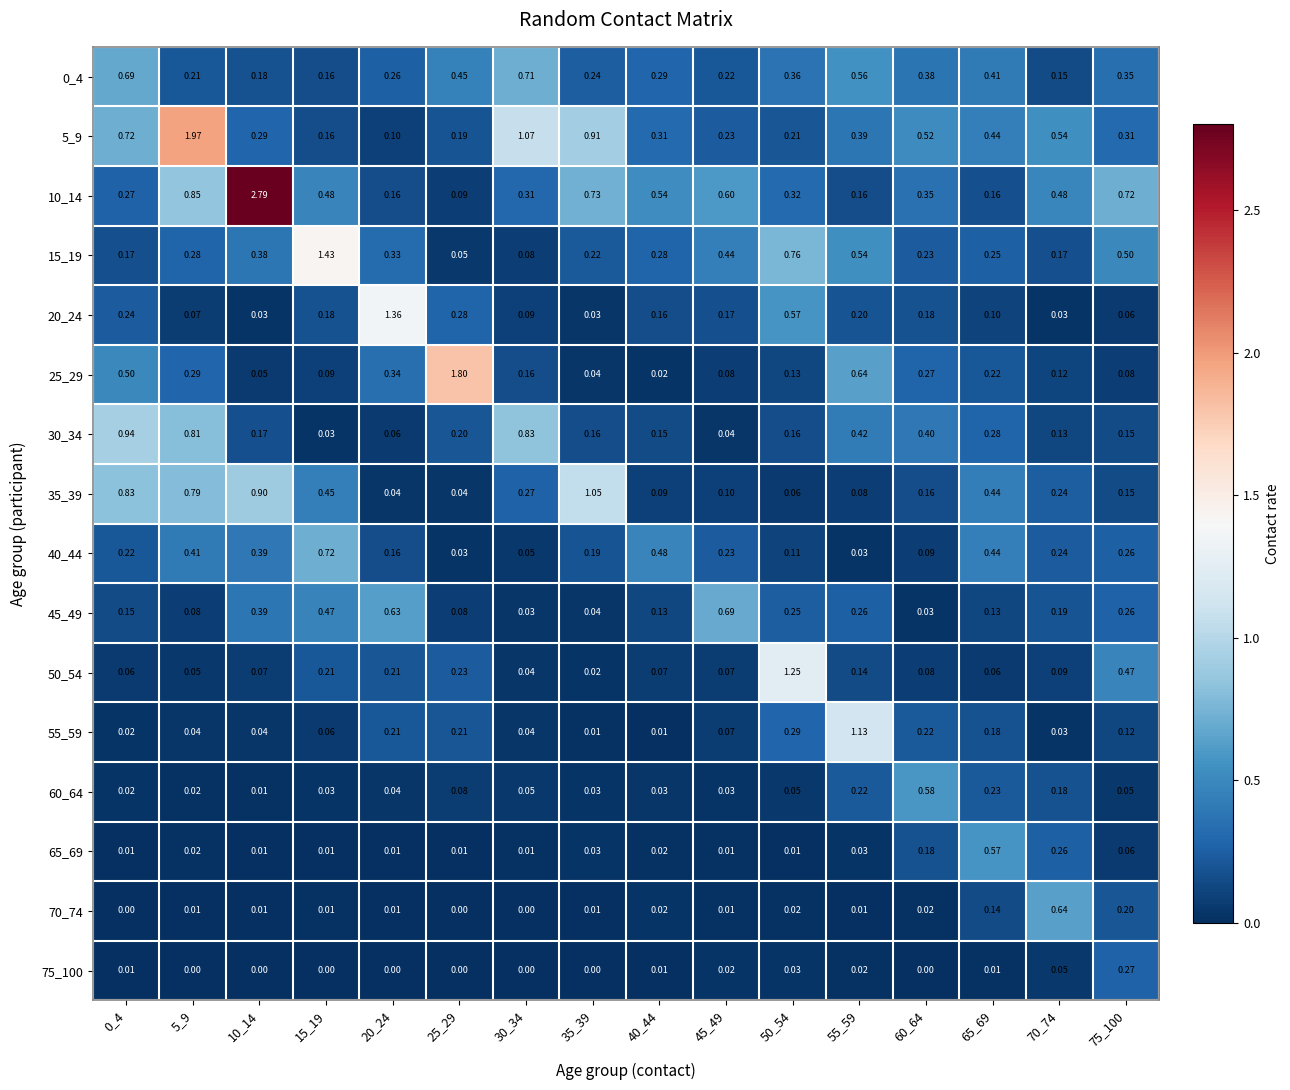

Which series changed the most between 5_9 and 75_100?

5_9